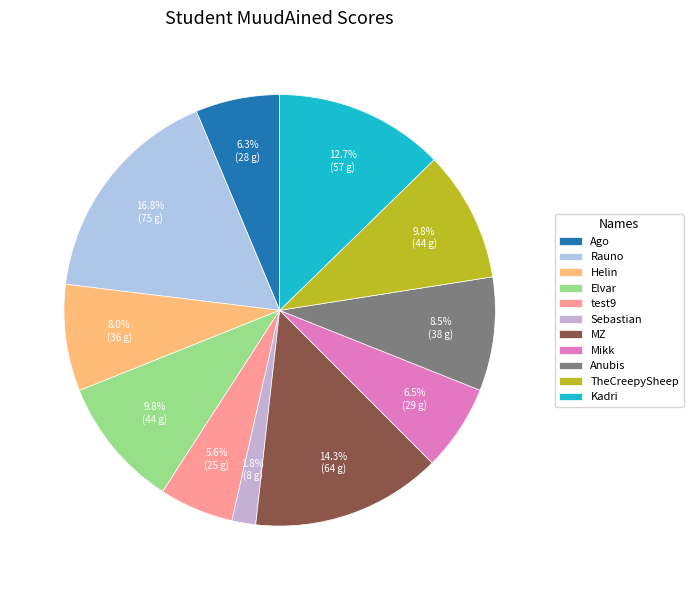

Count the number of slices in the pie.

11